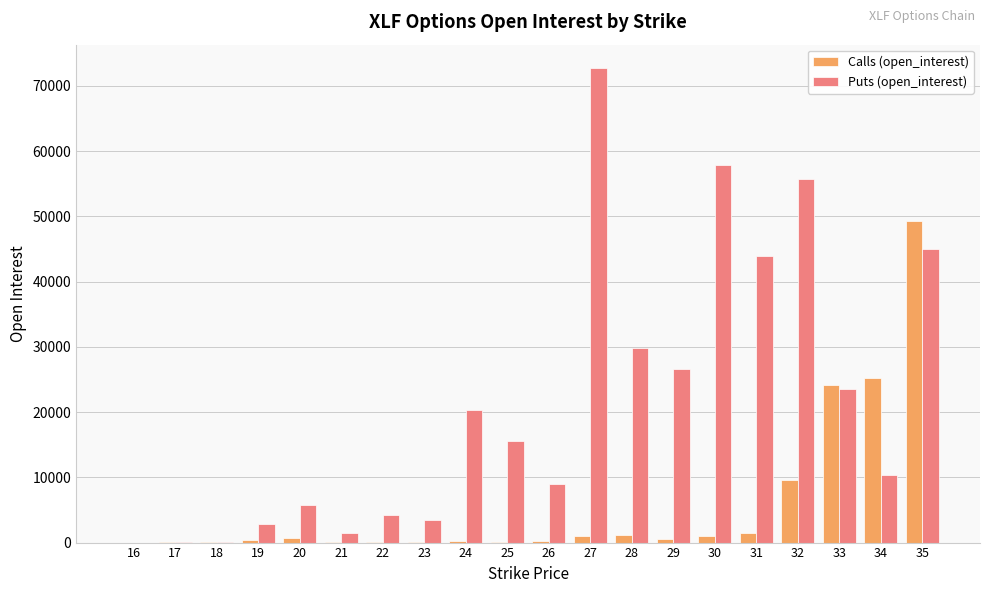

Are the bars horizontal?

No